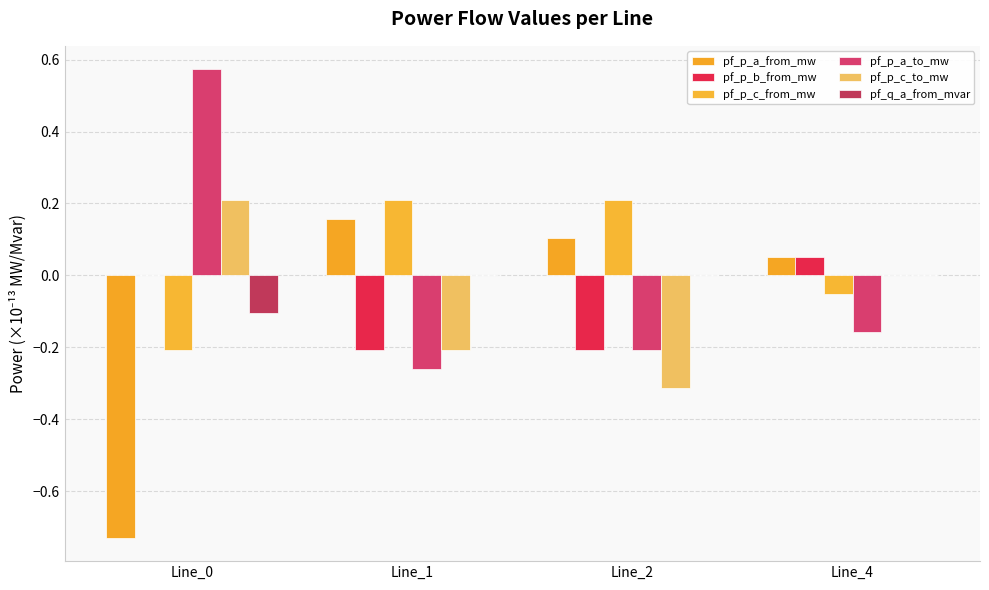

What is the difference between the highest and lowest values at Line_4?

0.2